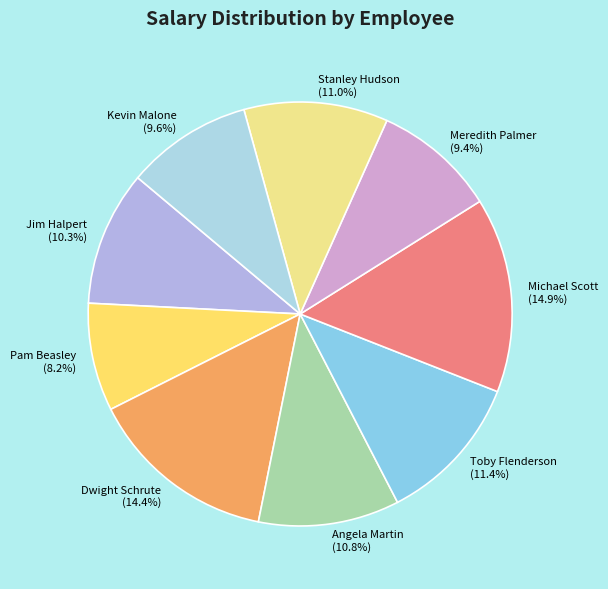

Combined, do Stanley Hudson and Angela Martin account for over 50%?

No